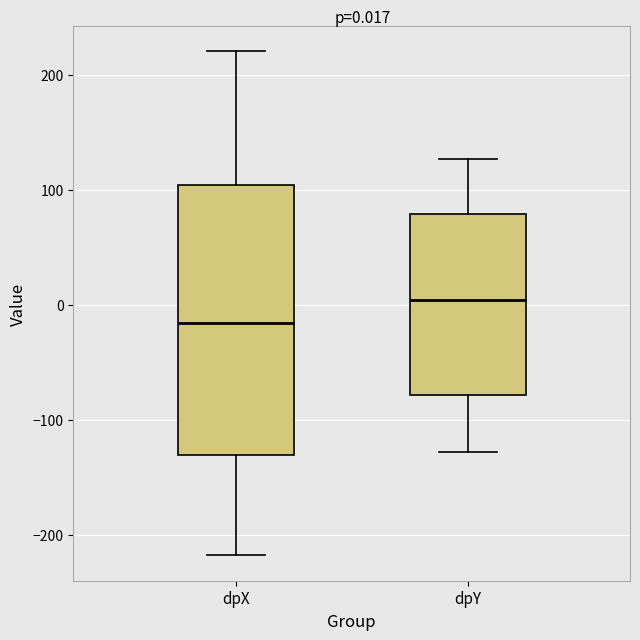

Which box's median line is the lowest?

dpX